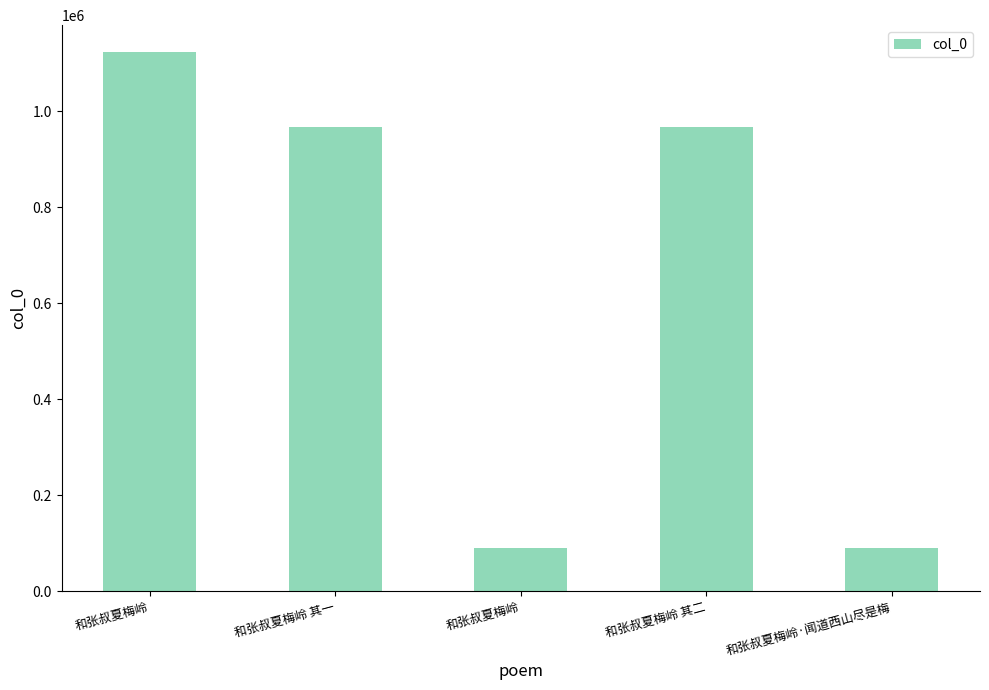

Rank the categories by value from lowest to highest.

和张叔夏梅岭, 和张叔夏梅岭·闻道西山尽是梅, 和张叔夏梅岭 其一, 和张叔夏梅岭 其二, 和张叔夏梅岭